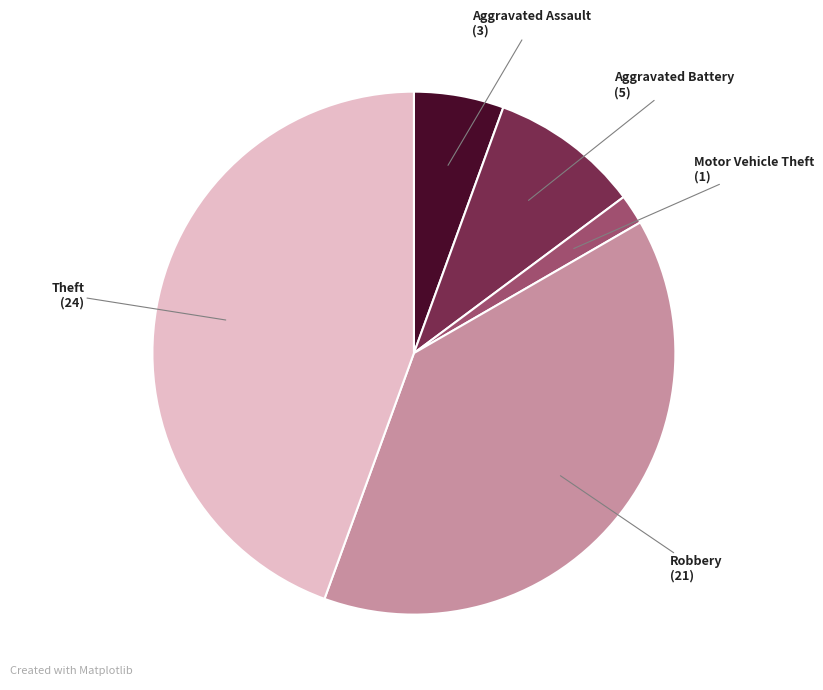

Is there a majority slice in this chart?

No